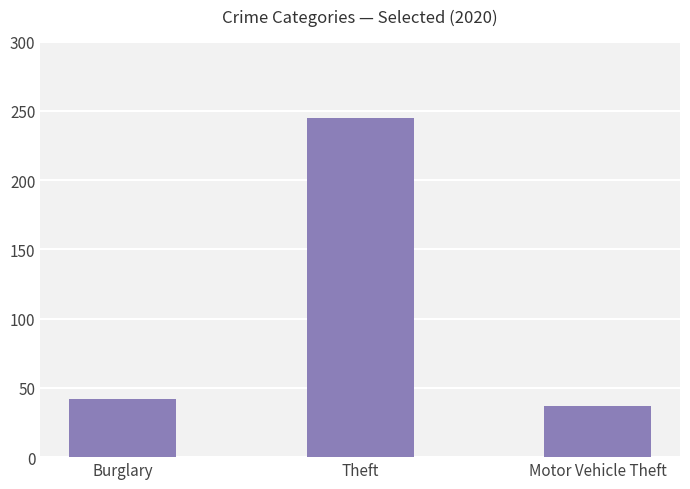

Which category has the highest value across all series?

Theft